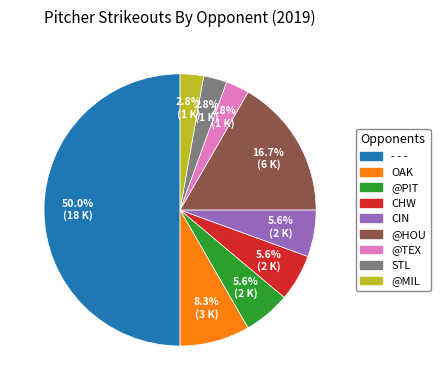

What is the largest slice in the pie chart?

- - -